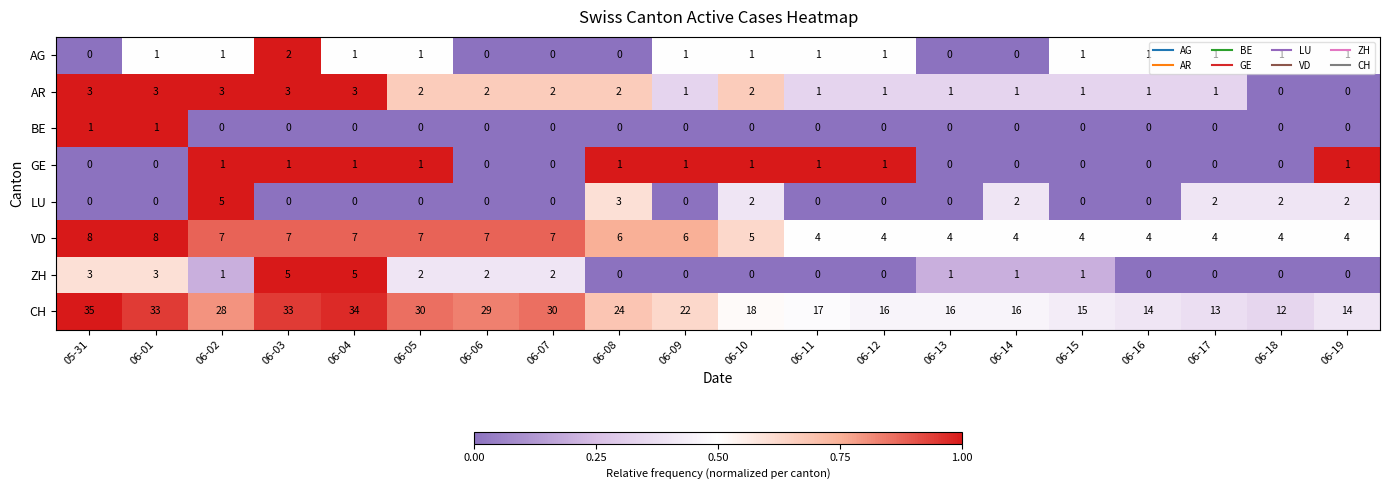

Read the CH value at 06-05, to the nearest 10.

30